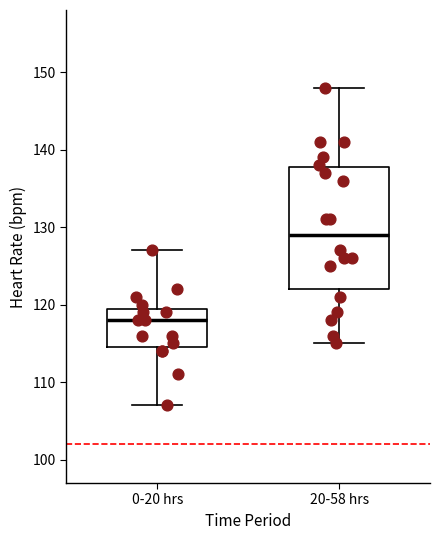

Reading left to right, read every box against the y-axis: the position of its median line, the range the box covers, and the ends of its whiskers. The values are not printed on the chart, so give them approximately, as read against the axis.

0-20 hrs: median 118, box 115 to 120, whiskers 107 to 127
20-58 hrs: median 129, box 122 to 138, whiskers 115 to 148